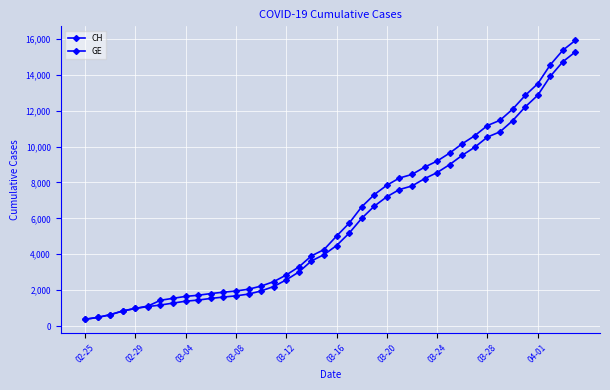

How many values in the CH series are below 5012?

20